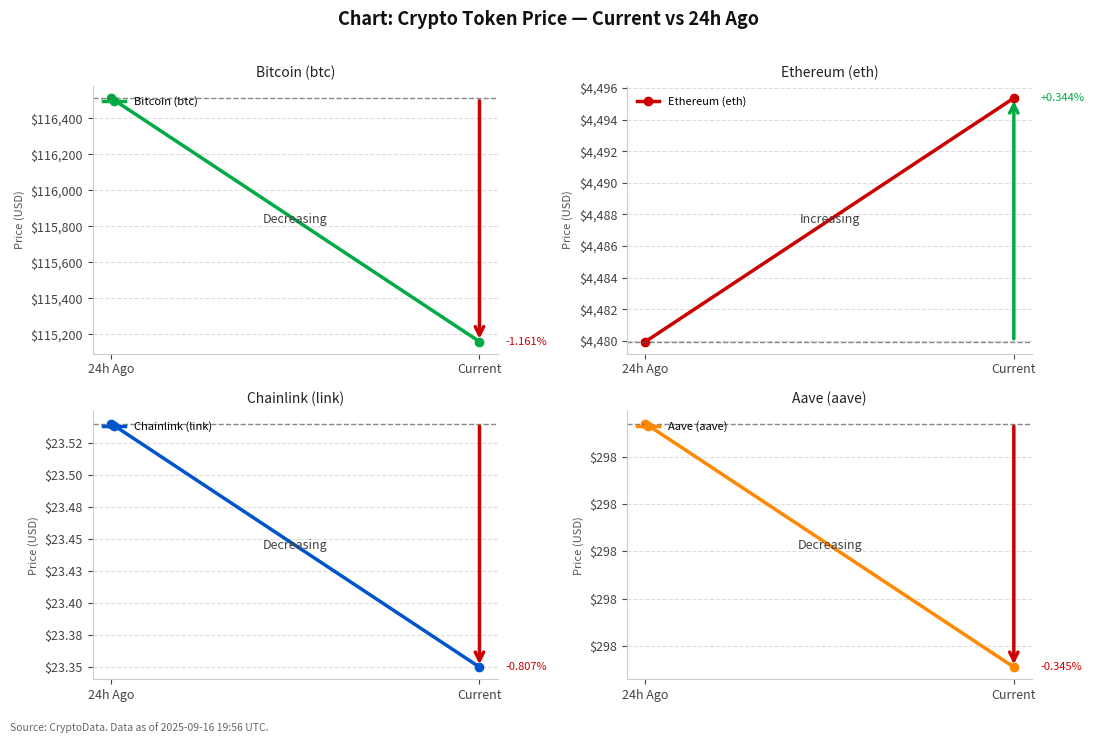

The value of Aave (aave) at 24h Ago is 480.1. True or false?

False